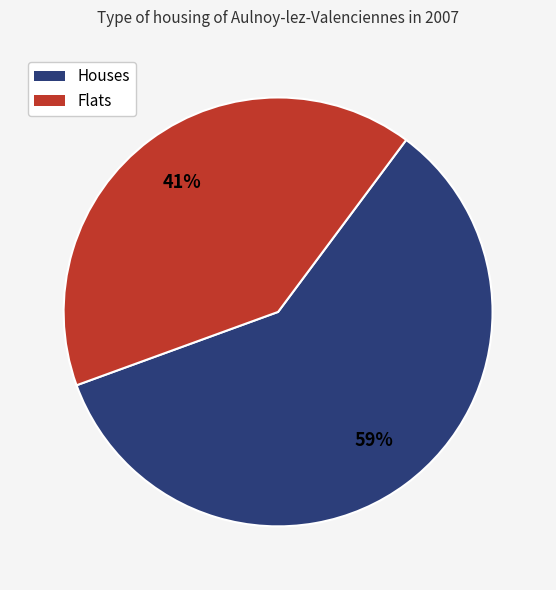

Does any single category account for the majority?

Yes